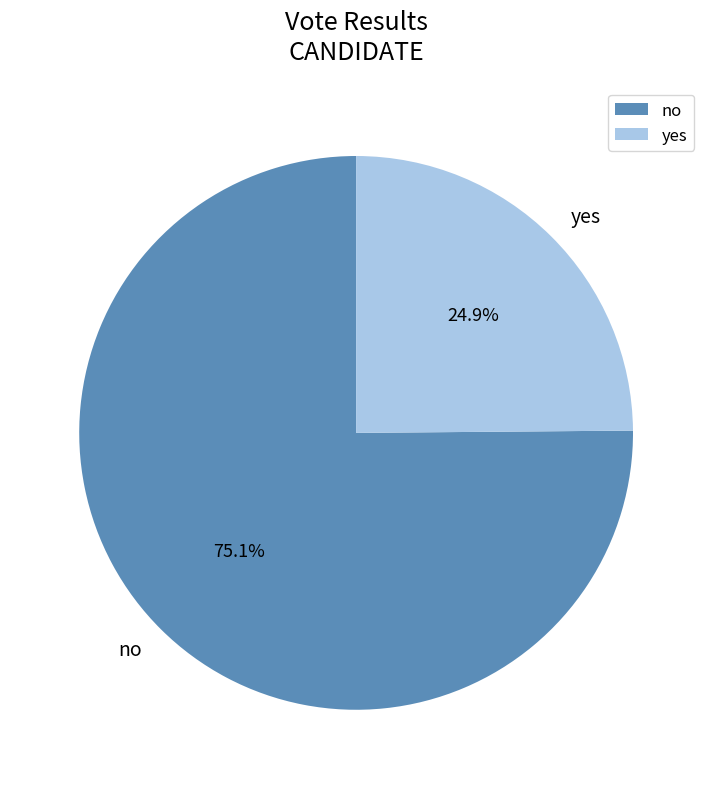

The yes slice represents 25% of the pie. True or false?

True